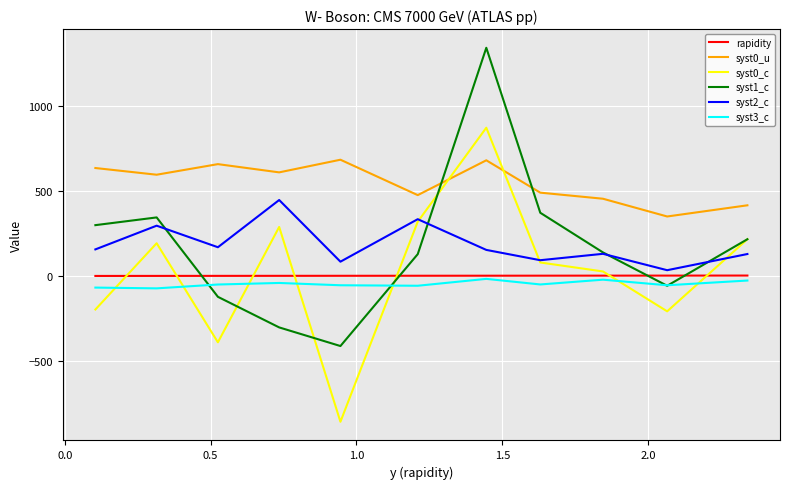

Which series has the largest range (max minus min)?

syst1_c